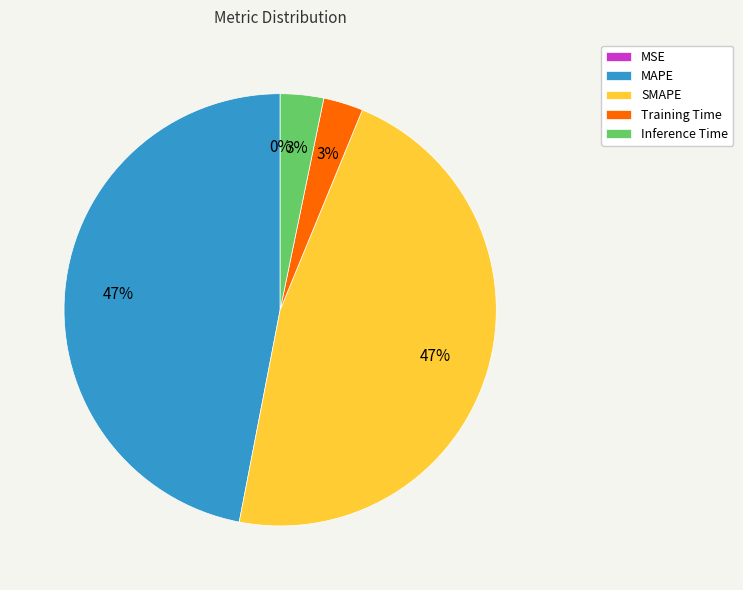

Does SMAPE represent more than half of the total?

No